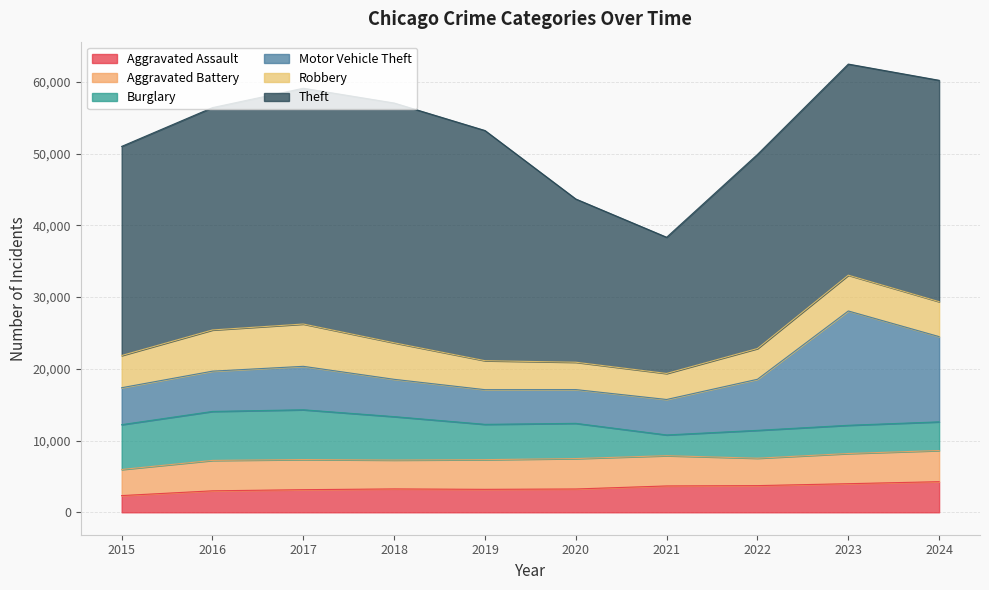

True or false: Theft and Burglary intersect in this chart.

False